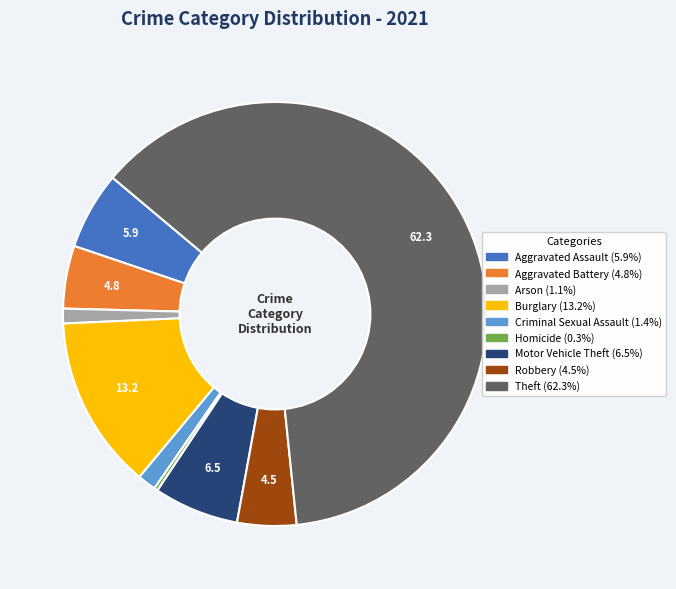

What is the smallest slice in the pie chart?

Homicide